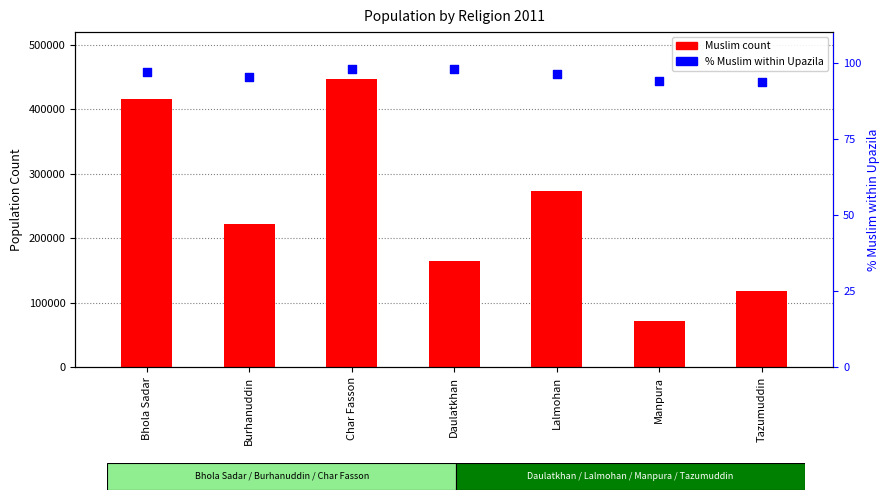

Is the value of % Muslim within Upazila at Manpura greater than the value of Muslim count at Daulatkhan?

No